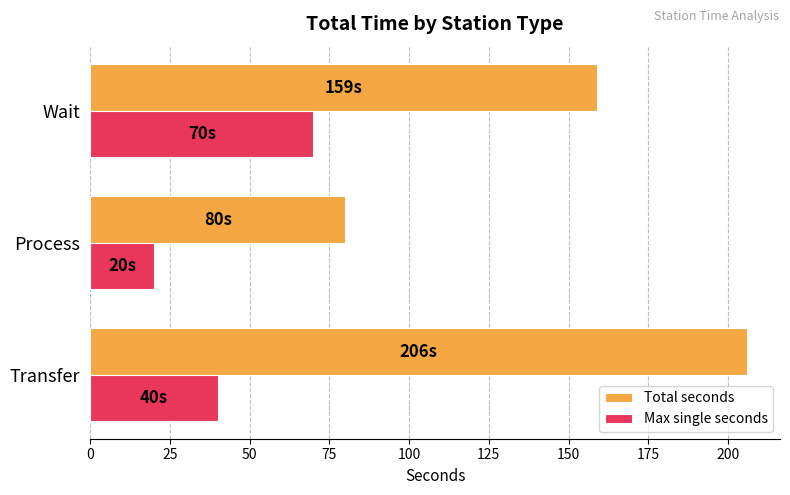

List the labels in order of Total seconds value, smallest first.

Process, Wait, Transfer